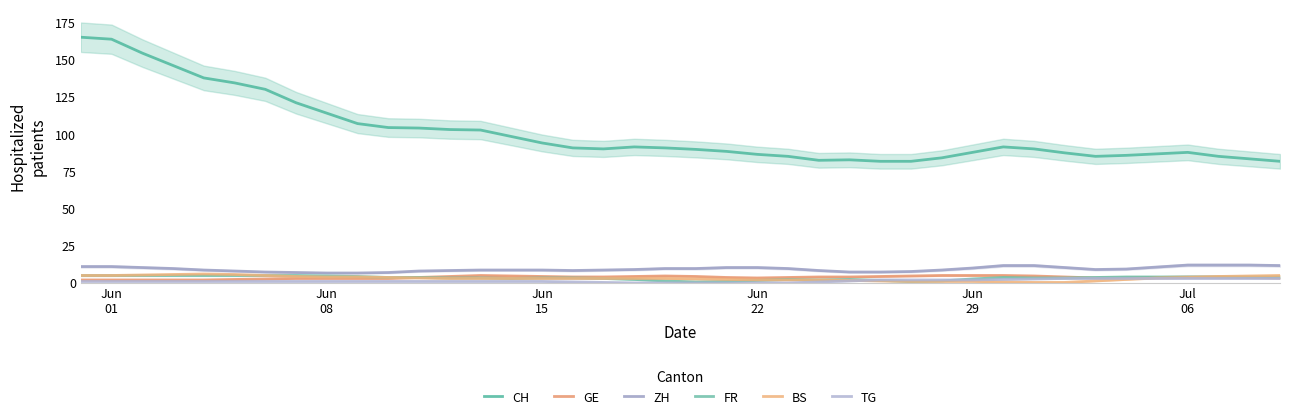

Which series has the largest total across all categories?

CH